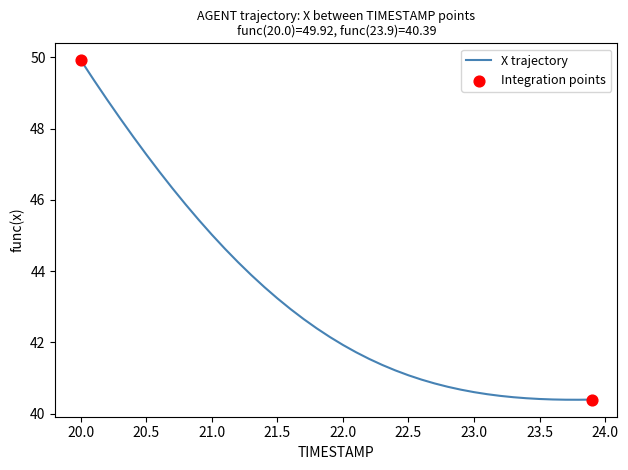

What is the smallest value displayed?

40.4